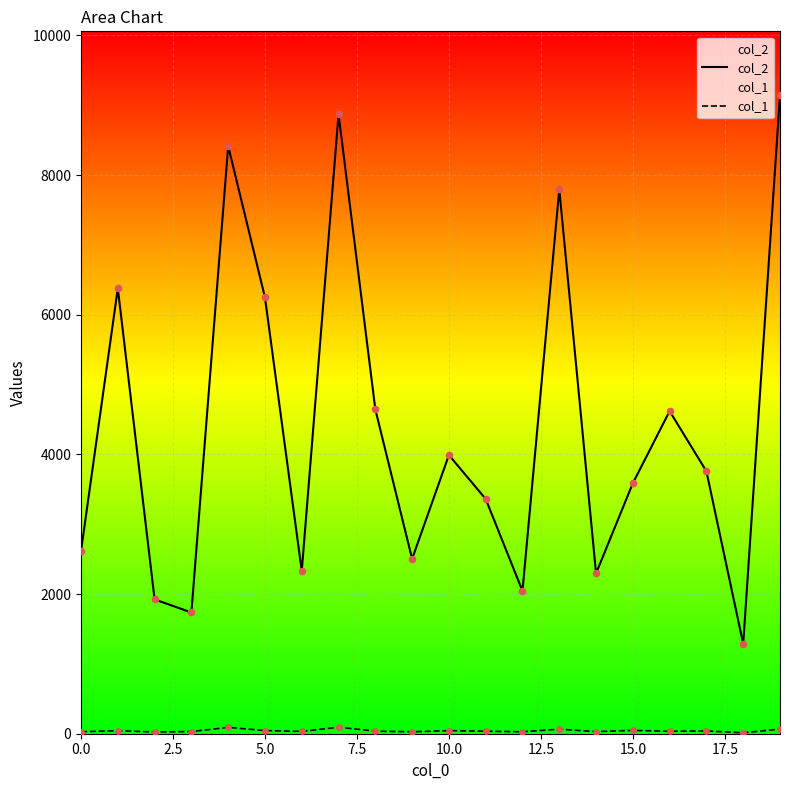

What is the total value across all series at 15.0?

3635